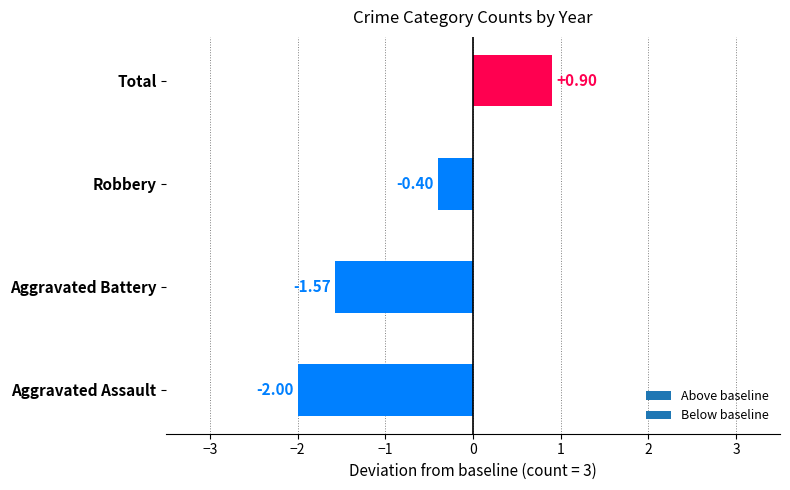

What is the difference between the maximum and minimum values?

2.9